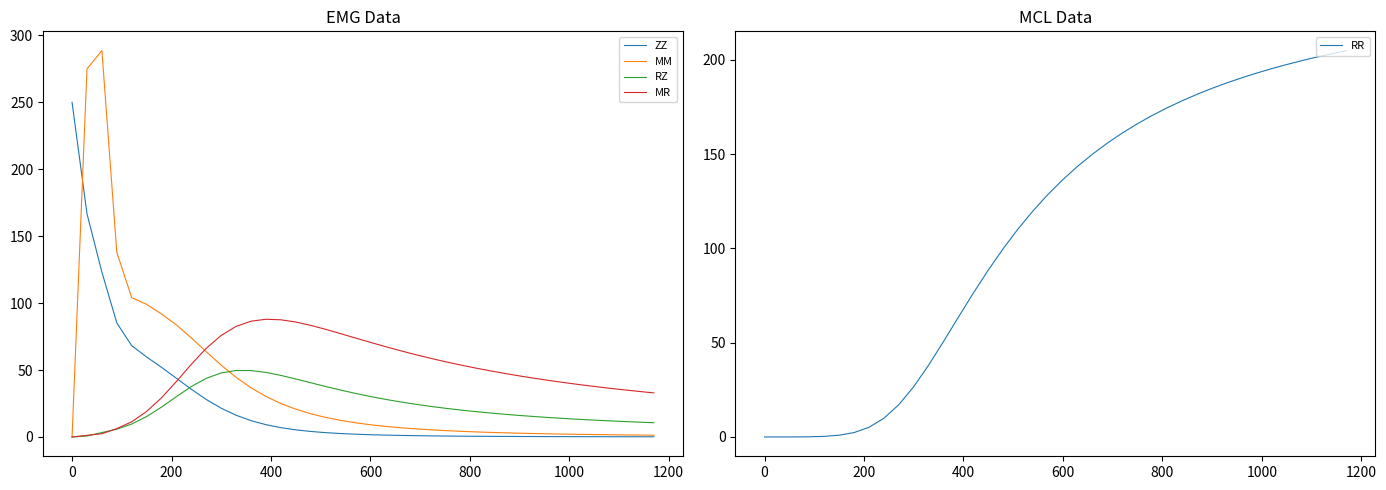

What is the average value of the ZZ series?

25.2